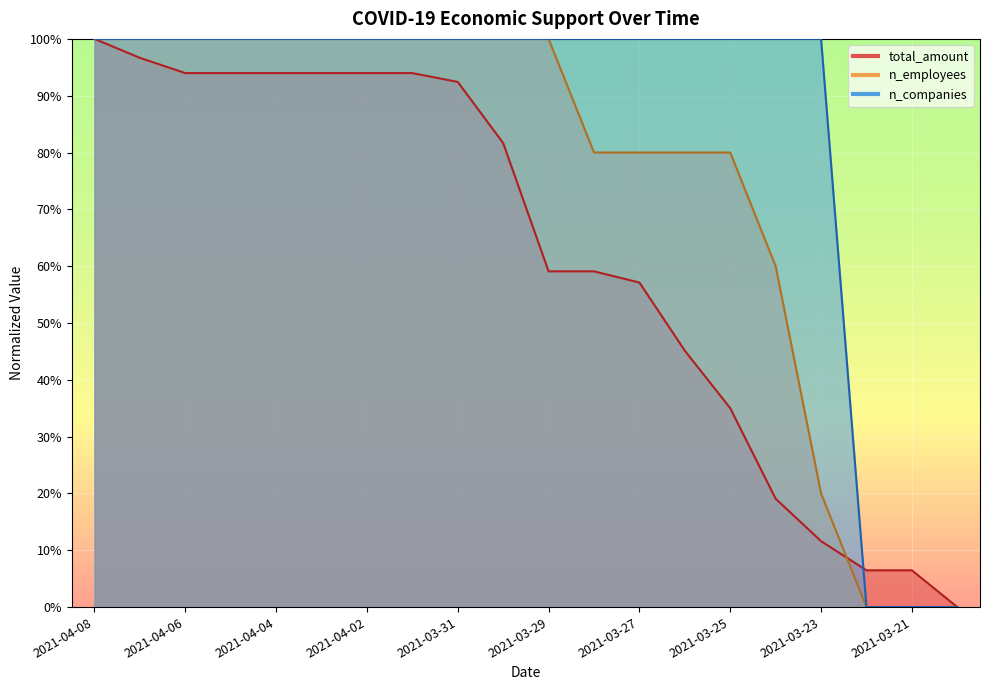

How many values in the n_companies series are below 1?

3